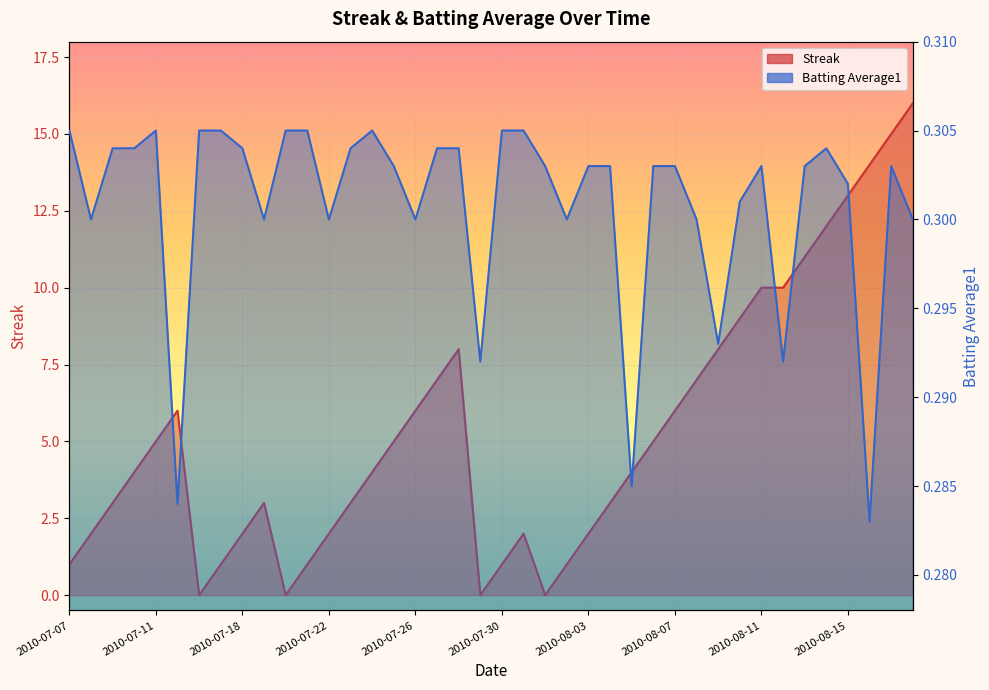

What is the label of the 1st point from the left?

2010-07-07